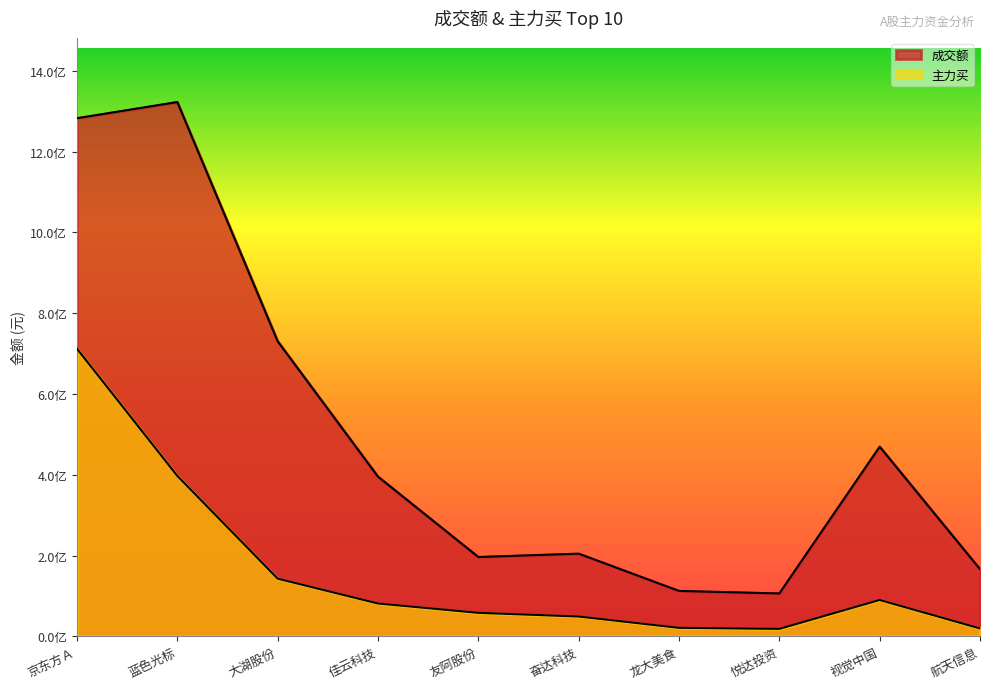

What is the minimum value shown in the chart?

18572542